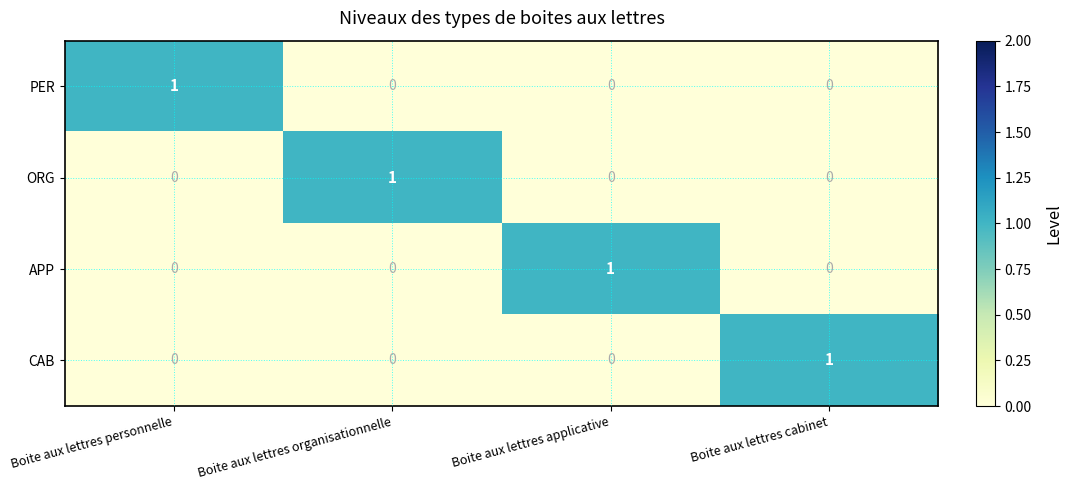

Reading left to right, transcribe all the data shown in this chart.

PER: Boite aux lettres personnelle=1	Boite aux lettres organisationnelle=0	Boite aux lettres applicative=0	Boite aux lettres cabinet=0
ORG: Boite aux lettres personnelle=0	Boite aux lettres organisationnelle=1	Boite aux lettres applicative=0	Boite aux lettres cabinet=0
APP: Boite aux lettres personnelle=0	Boite aux lettres organisationnelle=0	Boite aux lettres applicative=1	Boite aux lettres cabinet=0
CAB: Boite aux lettres personnelle=0	Boite aux lettres organisationnelle=0	Boite aux lettres applicative=0	Boite aux lettres cabinet=1